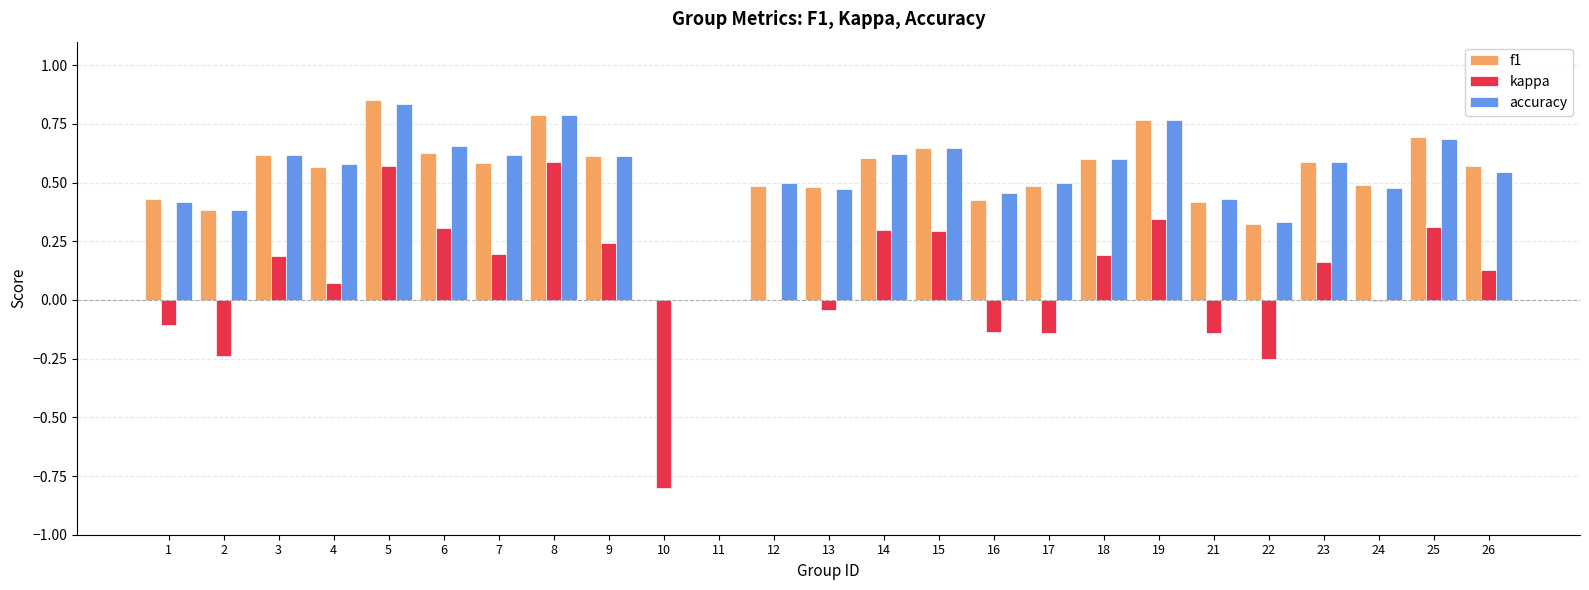

How many groups of bars are there?

25